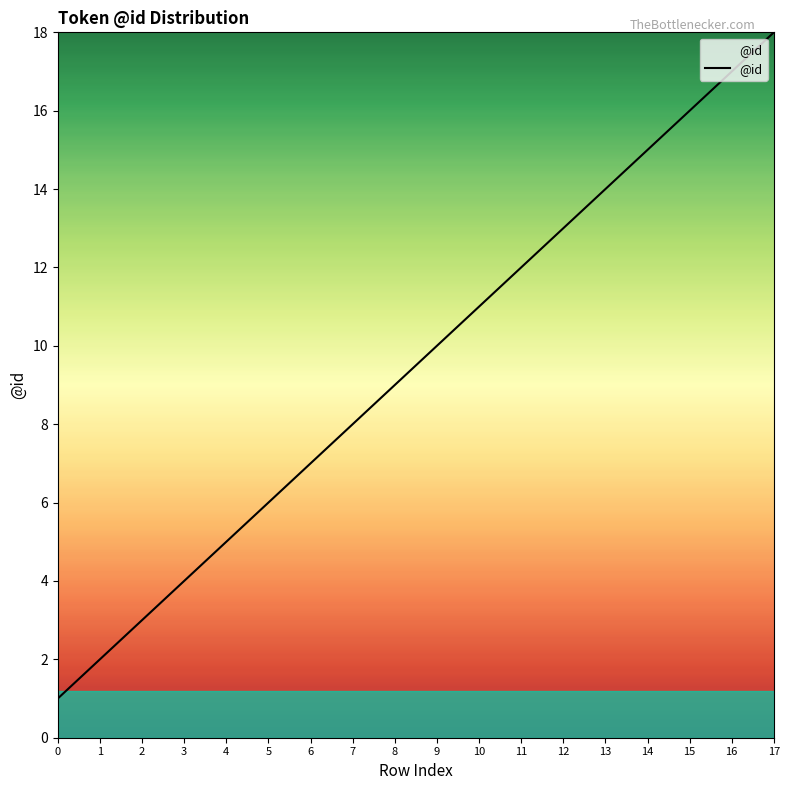

True or false: there are more than 1 points higher than both neighbors.

False